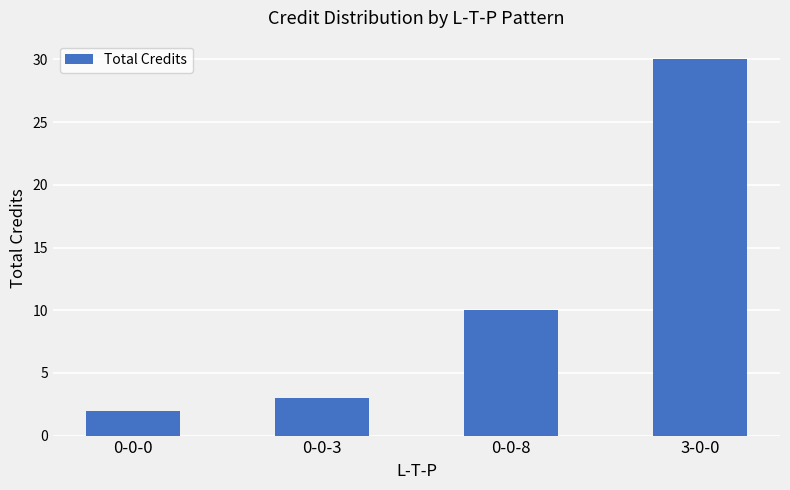

What is the average value?

11